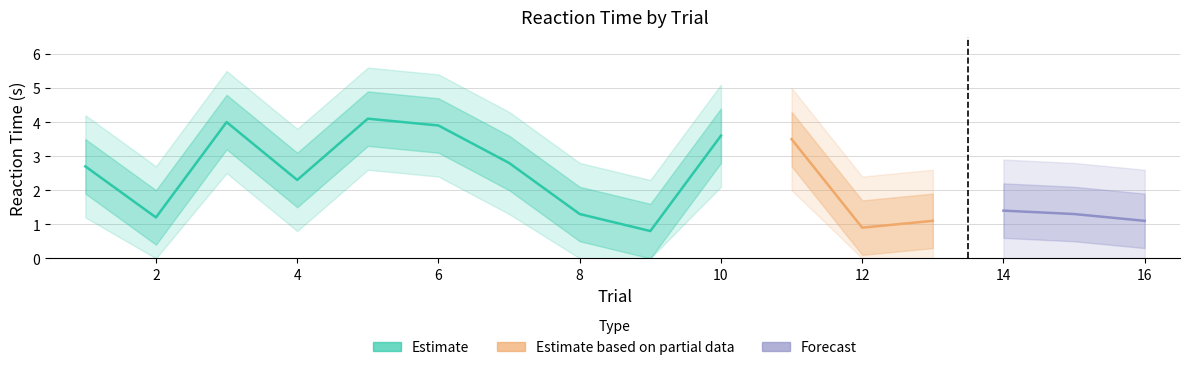

Reading left to right, list all the values displayed in this chart.

reaction_time: 1=2.7	2=1.2	3=4.0	4=2.3	5=4.1	6=3.9	7=2.8	8=1.3	9=0.8	10=3.6	11=3.5	12=0.9	13=1.1	14=1.4	15=1.3	16=1.1
pass_band_upper: 1=3.5	2=2.0	3=4.8	4=3.1	5=4.9	6=4.7	7=3.6	8=2.1	9=1.6	10=4.4	11=4.3	12=1.7	13=1.9	14=2.2	15=2.1	16=1.9
pass_band_lower: 1=1.9	2=0.4	3=3.2	4=1.5	5=3.3	6=3.1	7=2.0	8=0.5	9=0.0	10=2.8	11=2.7	12=0.1	13=0.3	14=0.6	15=0.5	16=0.3
outcome_pass_upper: 1=4.2	2=2.7	3=5.5	4=3.8	5=5.6	6=5.4	7=4.3	8=2.8	9=2.3	10=5.1	11=5.0	12=2.4	13=2.6	14=2.9	15=2.8	16=2.6
outcome_pass_lower: 1=1.2	2=0.0	3=2.5	4=0.8	5=2.6	6=2.4	7=1.3	8=0.0	9=0.0	10=2.1	11=2.0	12=0.0	13=0.0	14=0.0	15=0.0	16=0.0